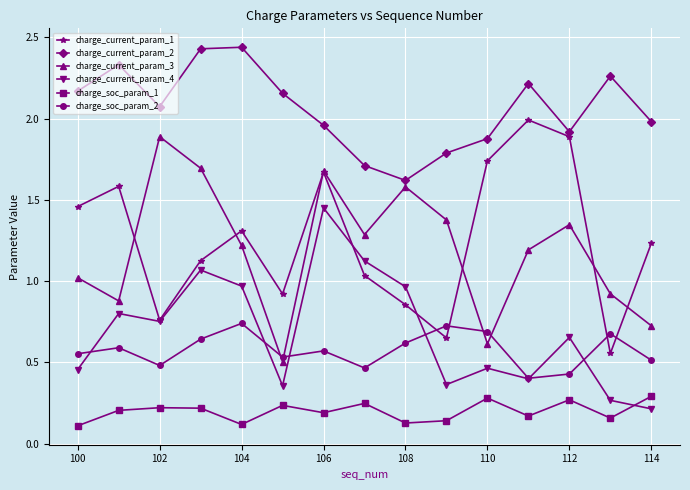

True or false: charge_current_param_3 and charge_soc_param_1 intersect in this chart.

False